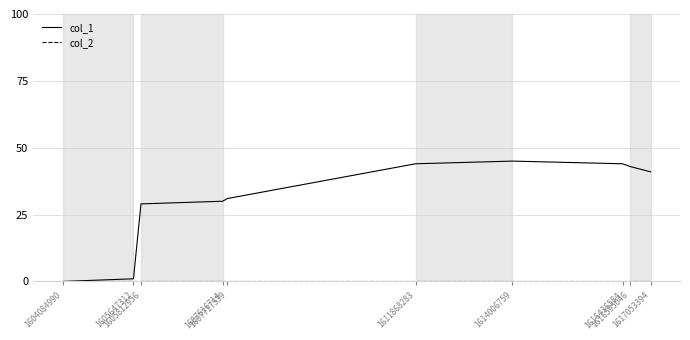

At how many categories does at least one series exceed 17?

8